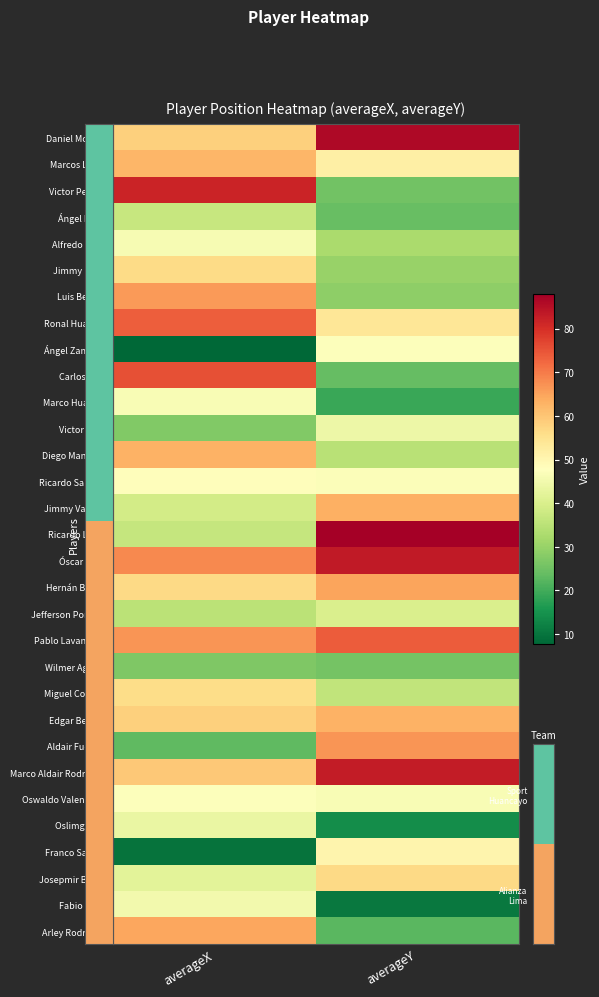

Reading left to right, transcribe all the data shown in this chart.

Daniel Morales: averageX=58.4	averageY=86.2
Marcos Lliuya: averageX=62.4	averageY=51.5
Victor Perlaza: averageX=81.9	averageY=25.3
Ángel Pérez: averageX=36.8	averageY=24.3
Alfredo Rojas: averageX=46.2	averageY=32.7
Jimmy Pérez: averageX=56.4	averageY=30.2
Luis Benites: averageX=66.0	averageY=28.7
Ronal Huaccha: averageX=73.7	averageY=54.0
Ángel Zamudio: averageX=7.7	averageY=47.3
Carlos Ross: averageX=75.6	averageY=23.7
Marco Huaman: averageX=46.4	averageY=19.1
Victor Balta: averageX=27.4	averageY=44.2
Diego Manicero: averageX=63.1	averageY=34.9
Ricardo Salcedo: averageX=48.1	averageY=46.9
Jimmy Valoyes: averageX=38.8	averageY=63.1
Ricardo Lagos: averageX=36.6	averageY=87.9
Óscar Pinto: averageX=68.3	averageY=83.5
Hernán Barcos: averageX=56.8	averageY=65.0
Jefferson Portales: averageX=35.2	averageY=40.1
Pablo Lavandeira: averageX=66.7	averageY=73.9
Wilmer Aguirre: averageX=26.8	averageY=25.7
Miguel Cornejo: averageX=56.2	averageY=36.0
Edgar Benítez: averageX=58.2	averageY=63.0
Aldair Fuentes: averageX=23.3	averageY=66.6
Marco Aldair Rodríguez: averageX=59.6	averageY=83.1
Oswaldo Valenzuela: averageX=47.2	averageY=46.4
Oslimg Mora: averageX=43.4	averageY=14.0
Franco Saravia: averageX=9.7	averageY=50.5
Josepmir Ballón: averageX=42.0	averageY=56.8
Fabio Rojas: averageX=45.2	averageY=10.5
Arley Rodríguez: averageX=64.6	averageY=22.7